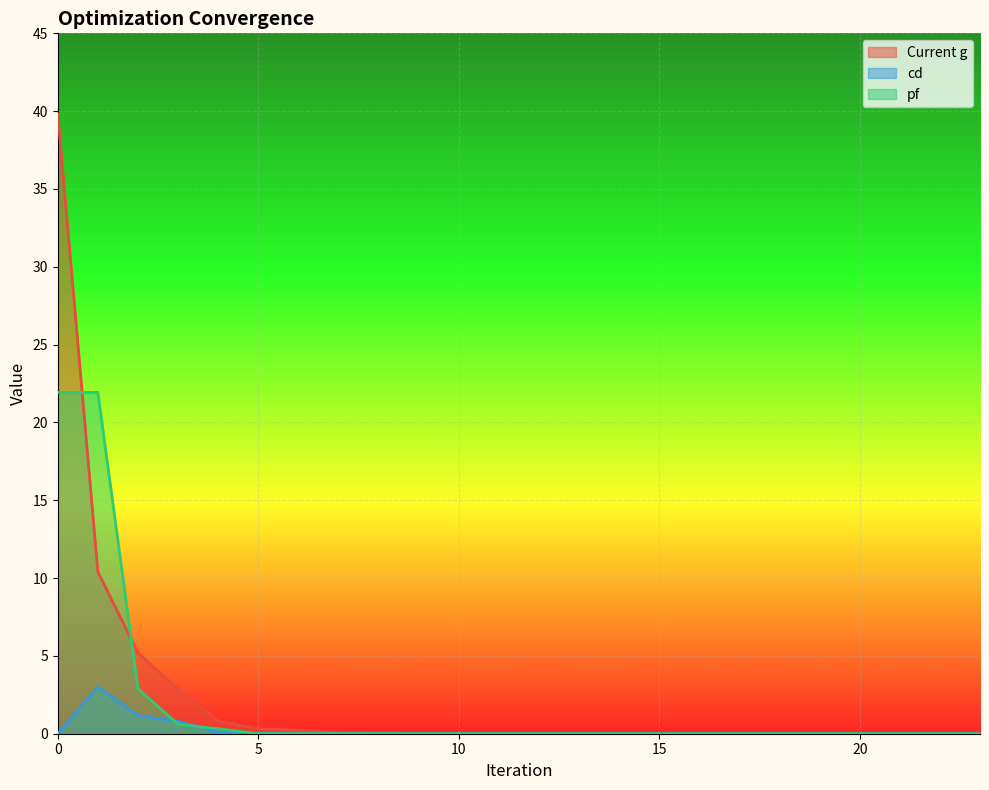

Which has a higher value, 8 or 4?

4